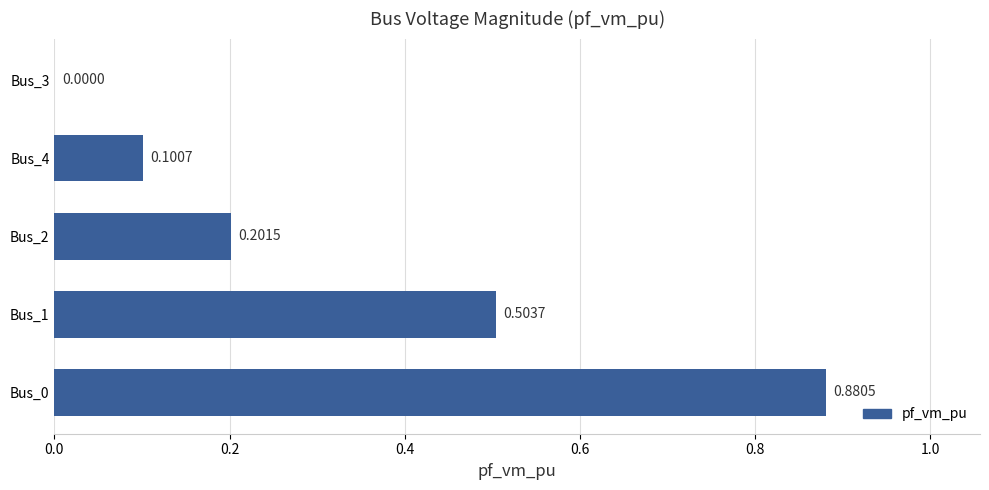

What is the change in value from Bus_0 to Bus_4?

-0.8